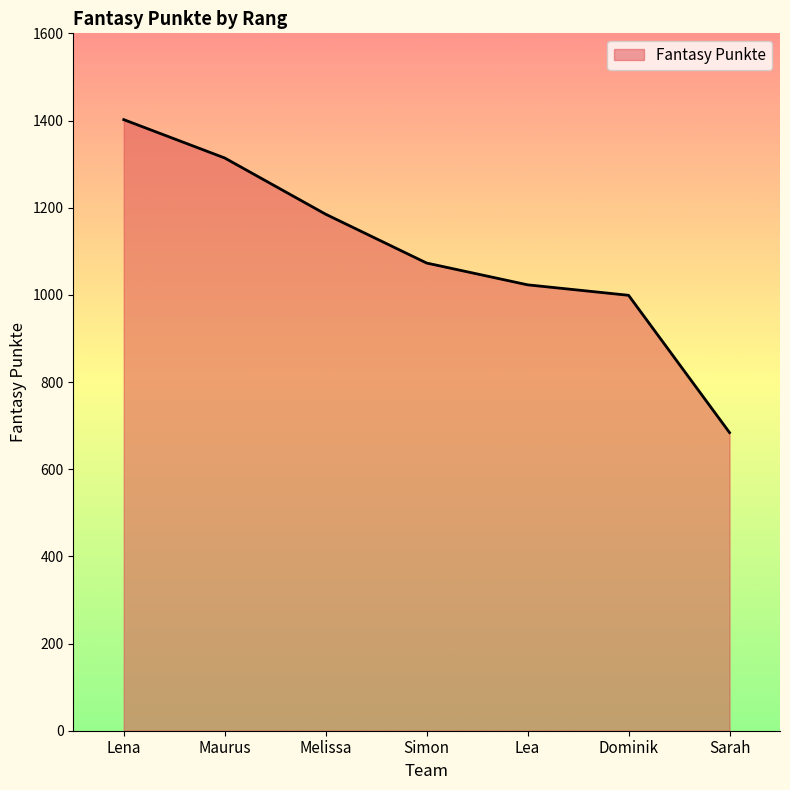

What is the difference between the second highest and second lowest values?

315